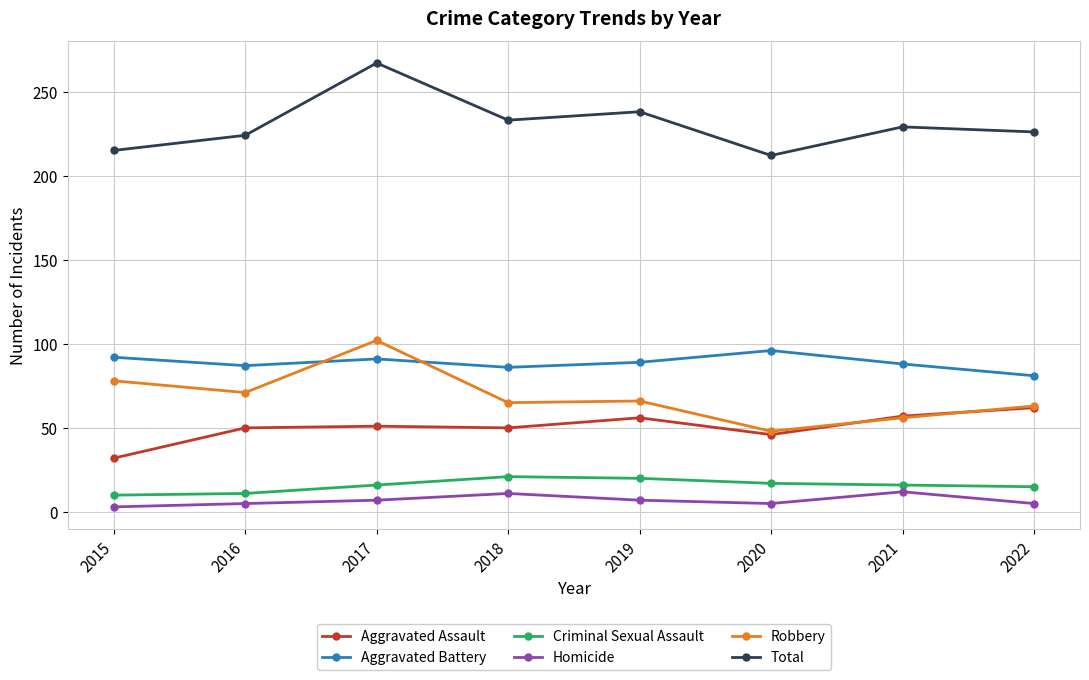

Rank the series by their maximum value, from highest to lowest.

Total, Robbery, Aggravated Battery, Aggravated Assault, Criminal Sexual Assault, Homicide